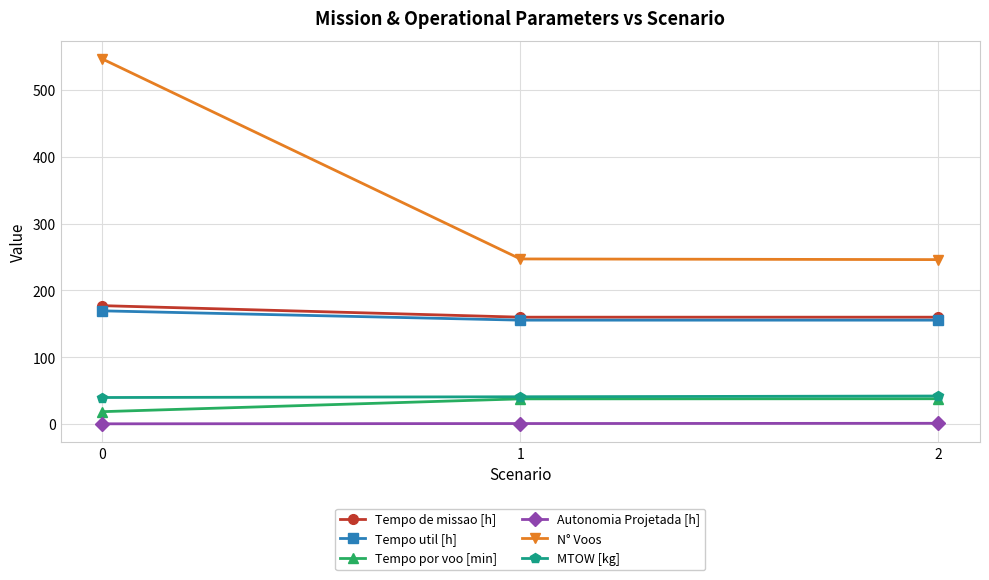

How many lines are shown in the chart?

6